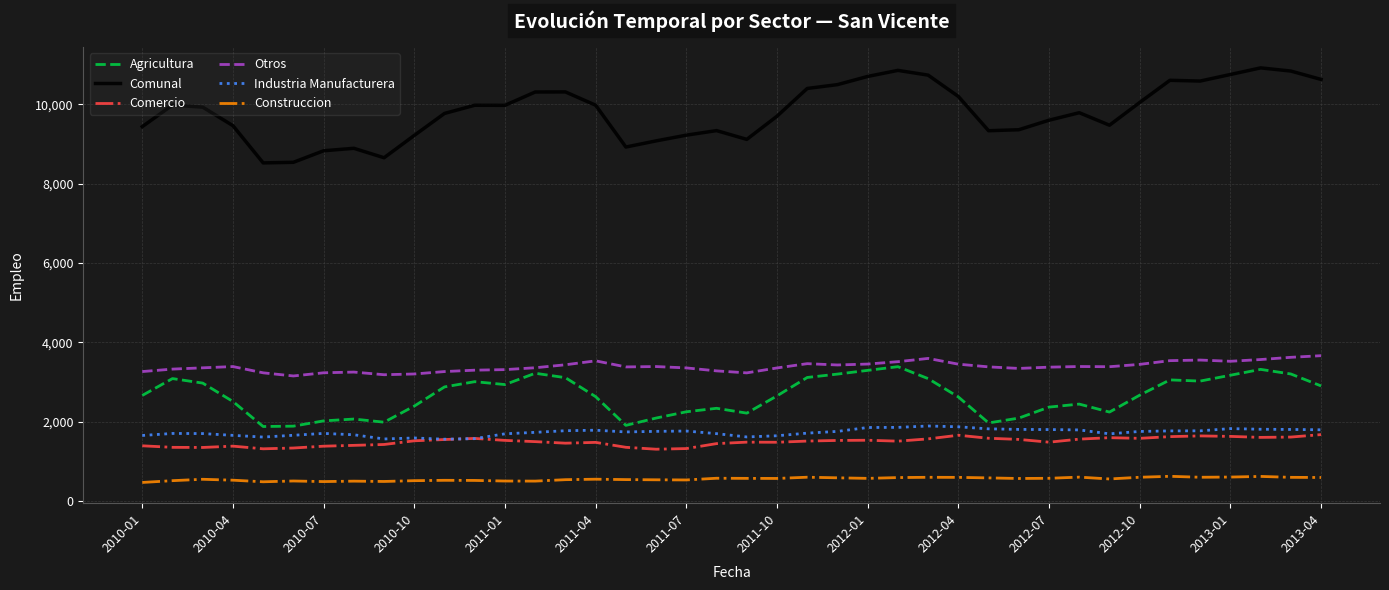

True or false: Otros and Comercio cross at least once.

False